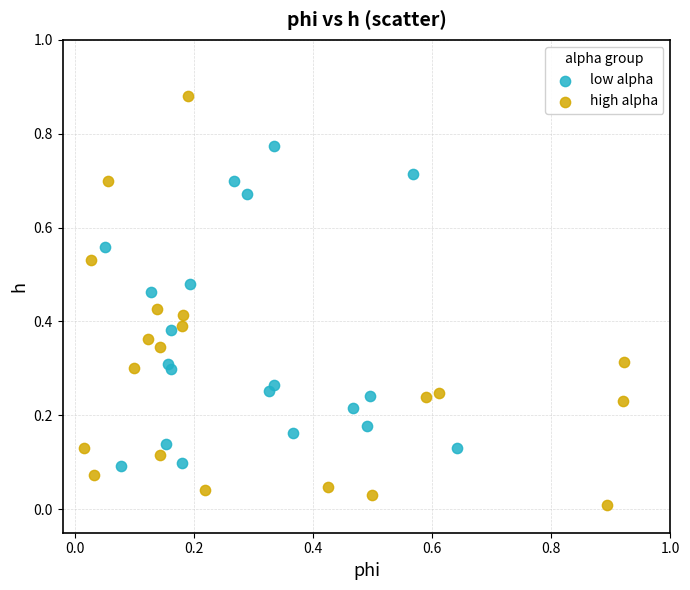

Which series contains the highest Y value?

high alpha